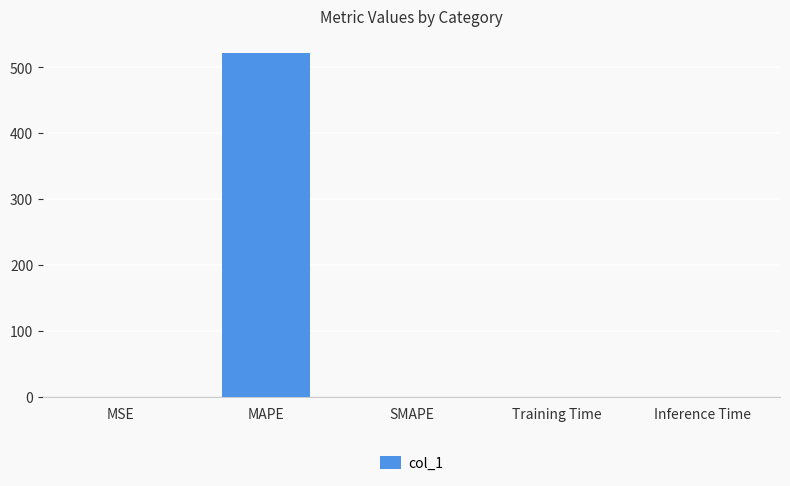

What is the difference between the values at SMAPE and MAPE?

521.1